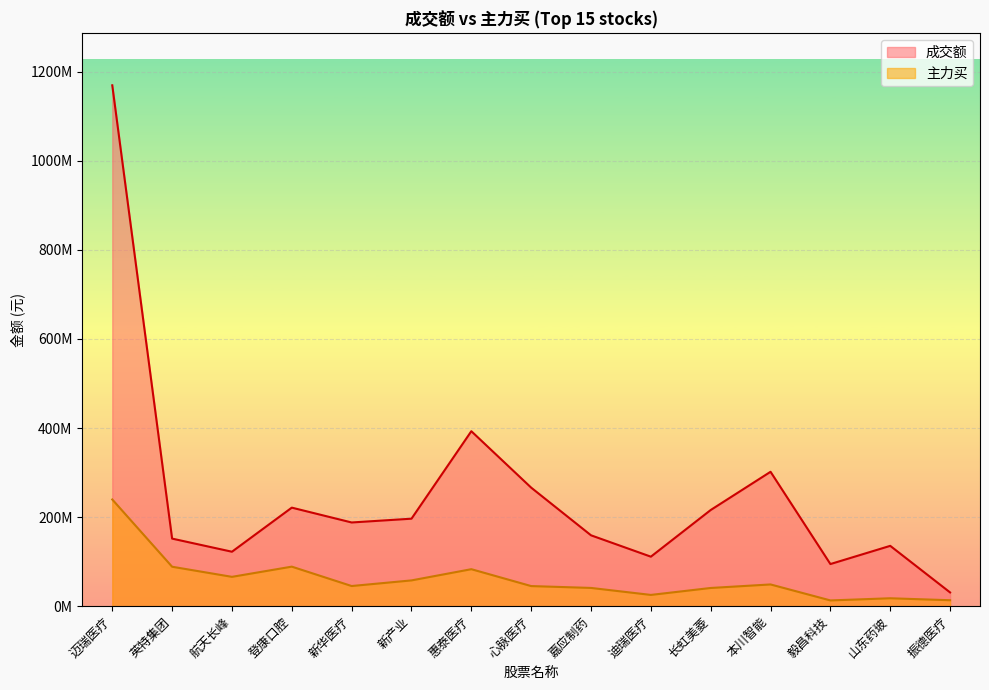

How many data points does each series have?

15